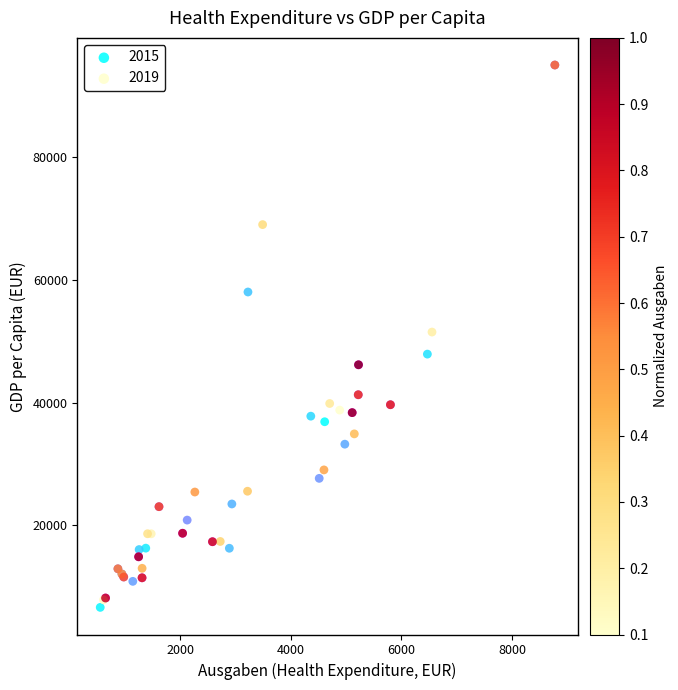

Which series has the widest spread of Y values?

2015